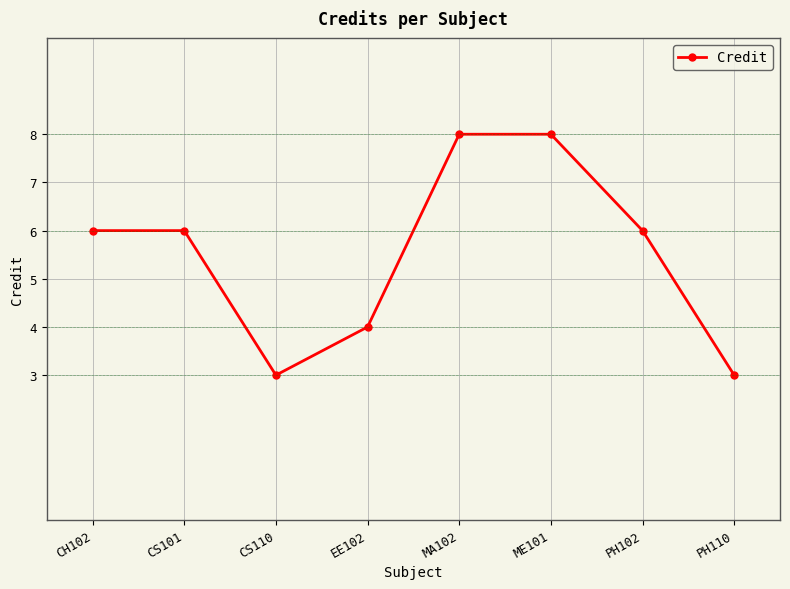

What is the maximum value shown in the chart?

8